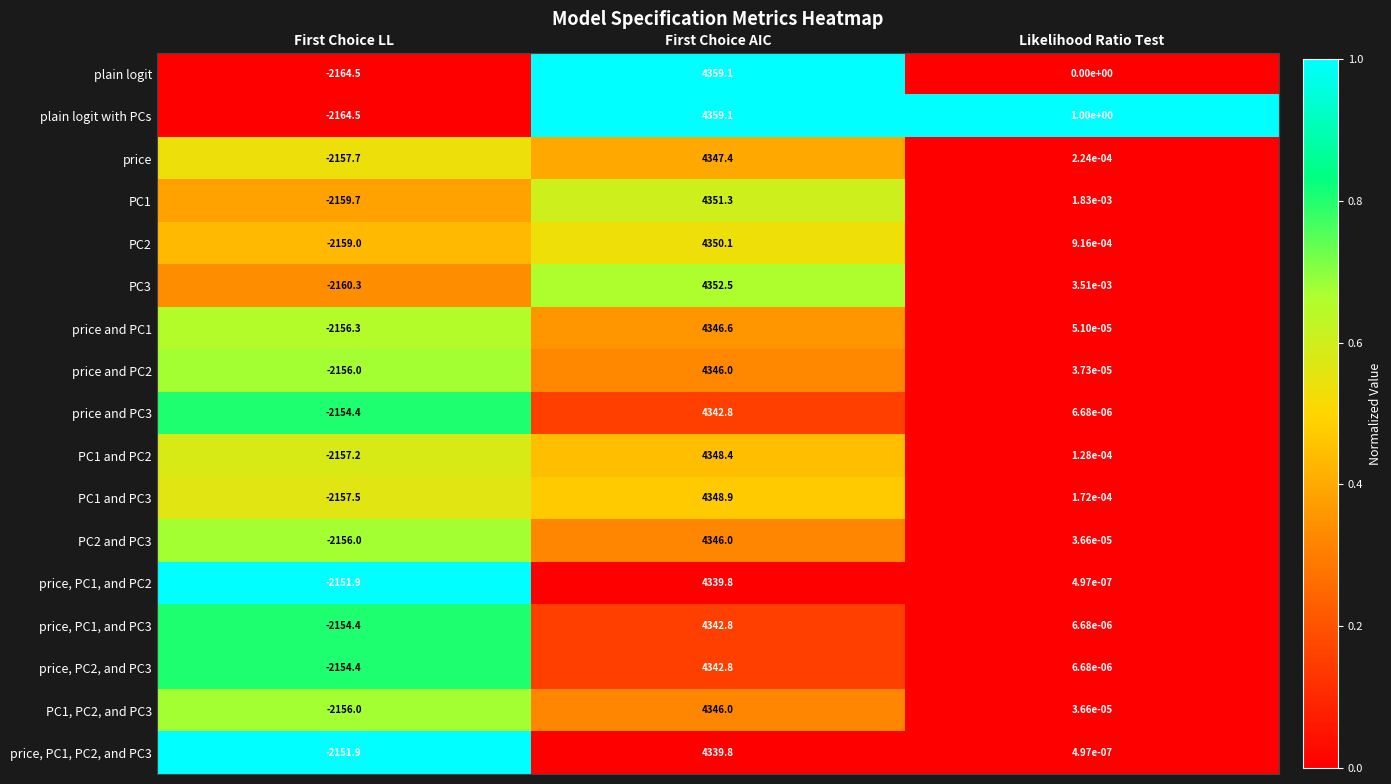

Rank the categories by PC3 value from highest to lowest.

First Choice AIC, Likelihood Ratio Test, First Choice LL